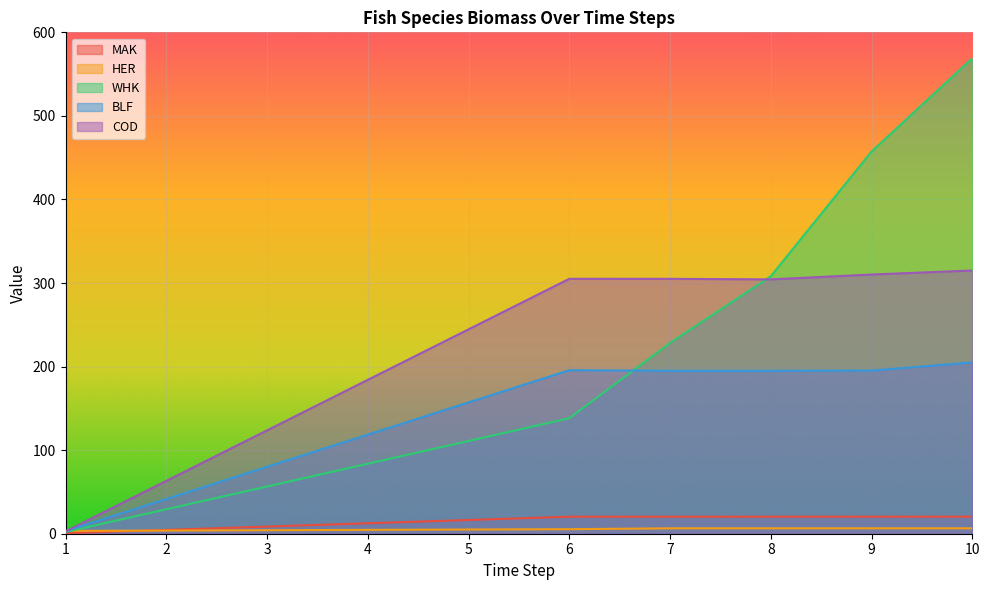

At which label is MAK closest to 10?

1